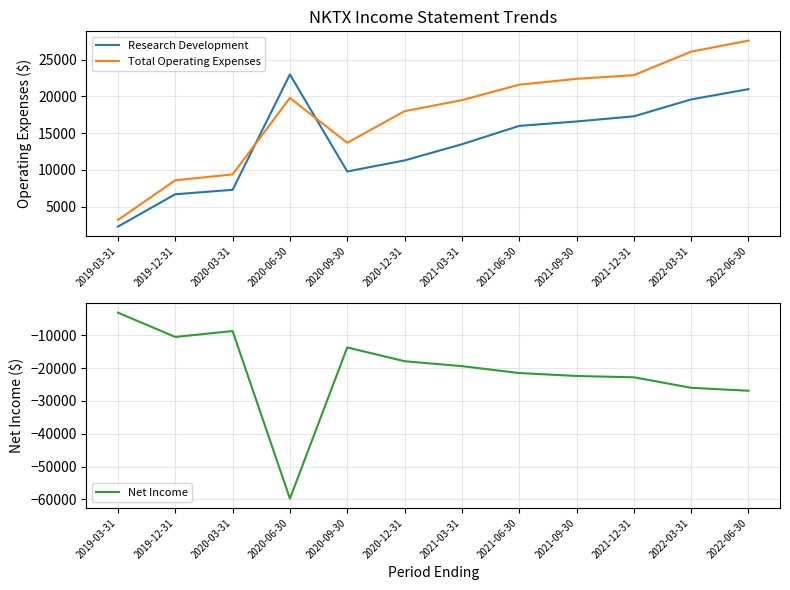

How many distinct data groups are displayed?

3